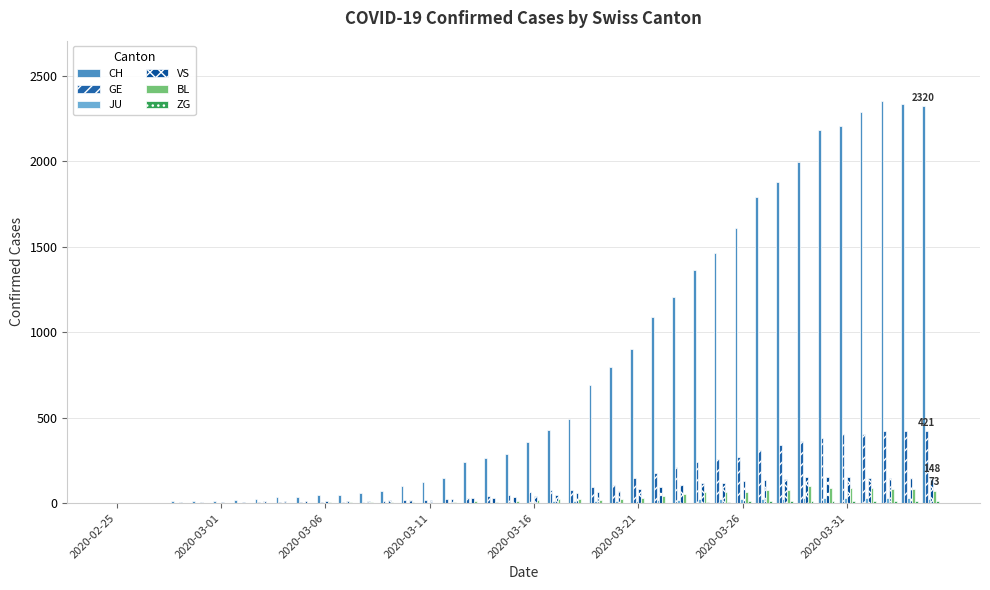

How many groups of bars are there?

40